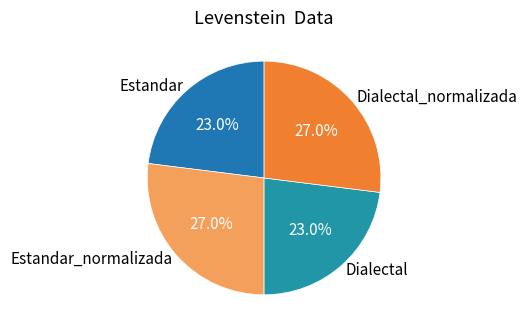

To the nearest percent, what percentage of the pie is Dialectal_normalizada?

27%